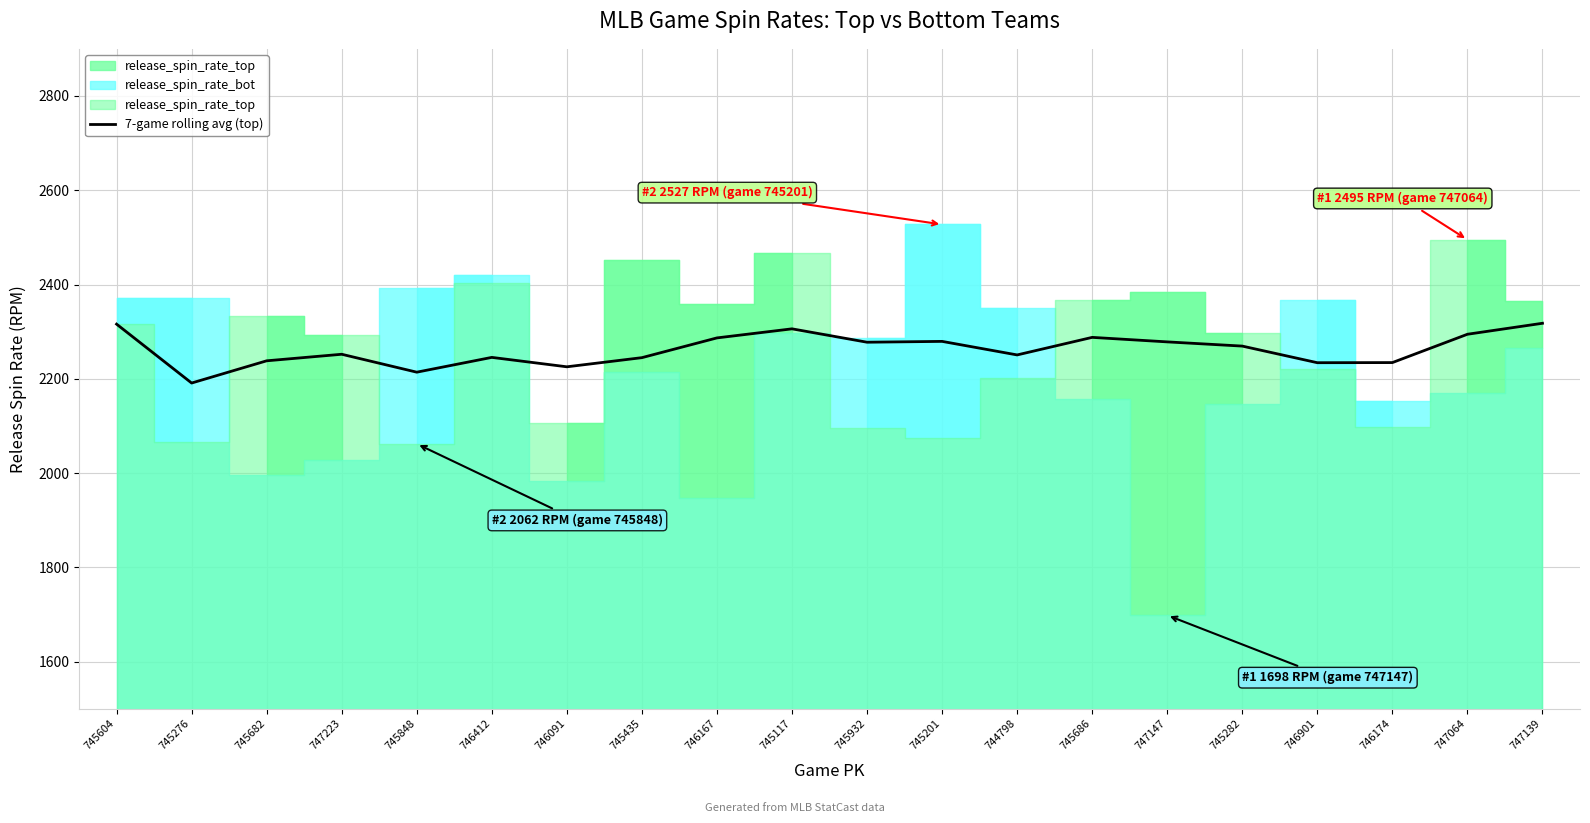

Is it true that the value at 745932 is 2277.6?

True